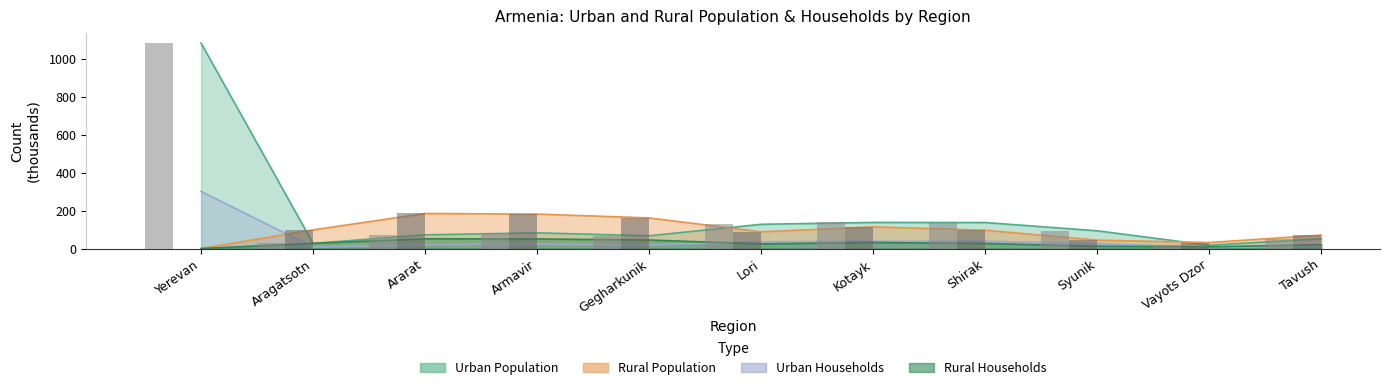

What value does the Urban Households series have at Shirak?

38.0